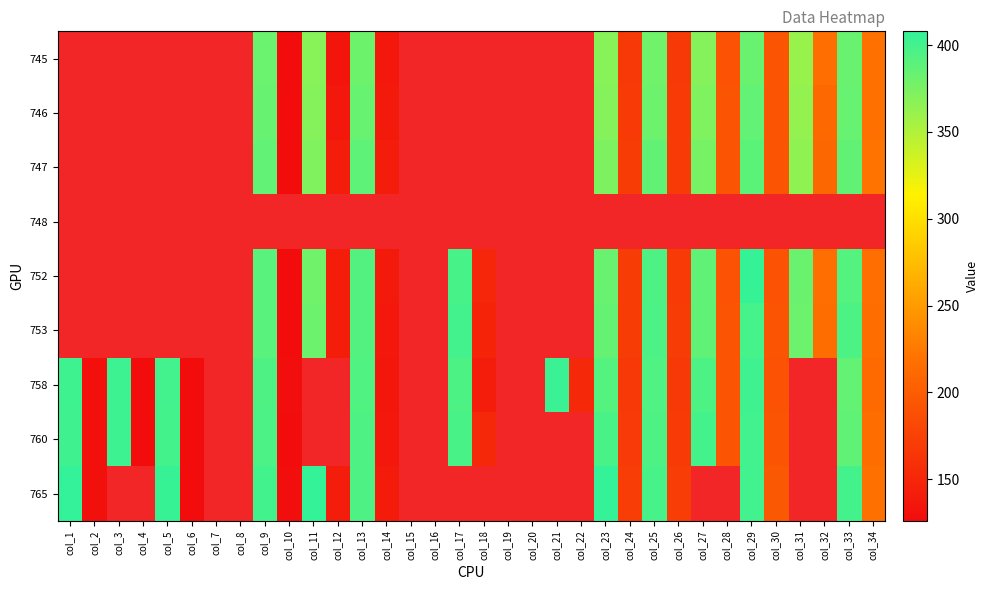

What is the lowest value of the 765 series?

127.6